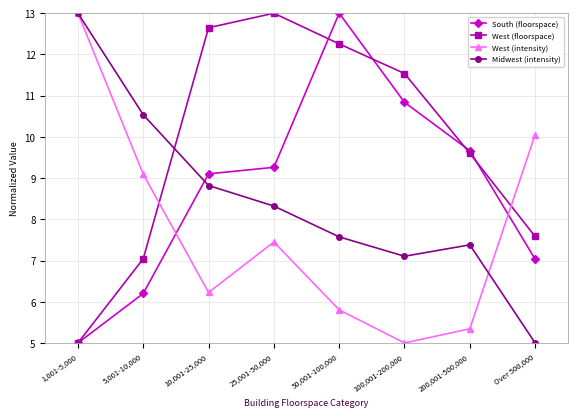

Is it true that South (floorspace) equals 5.0 at 1,001-5,000?

True